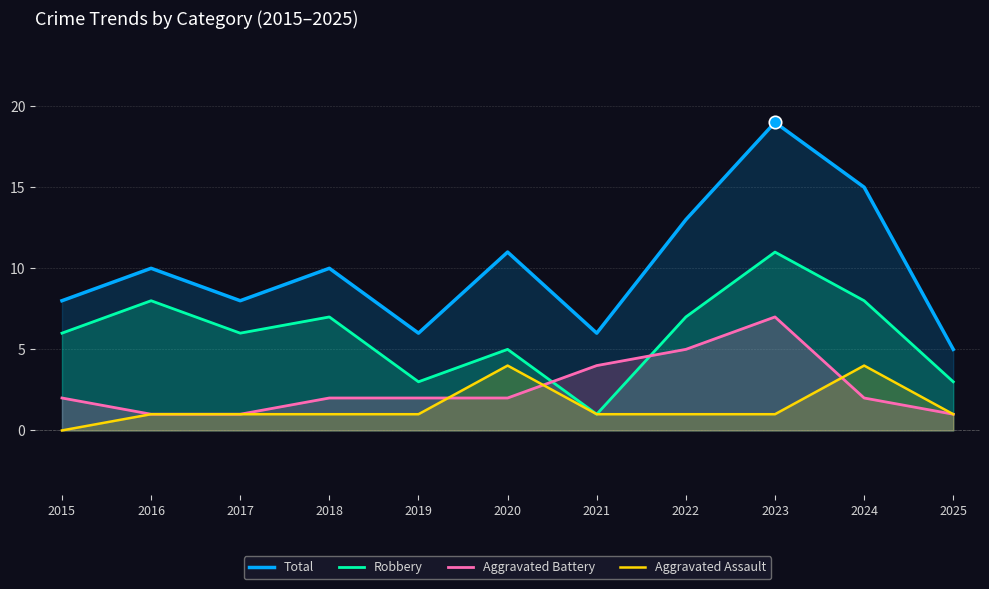

Which series has the largest total across all categories?

Total